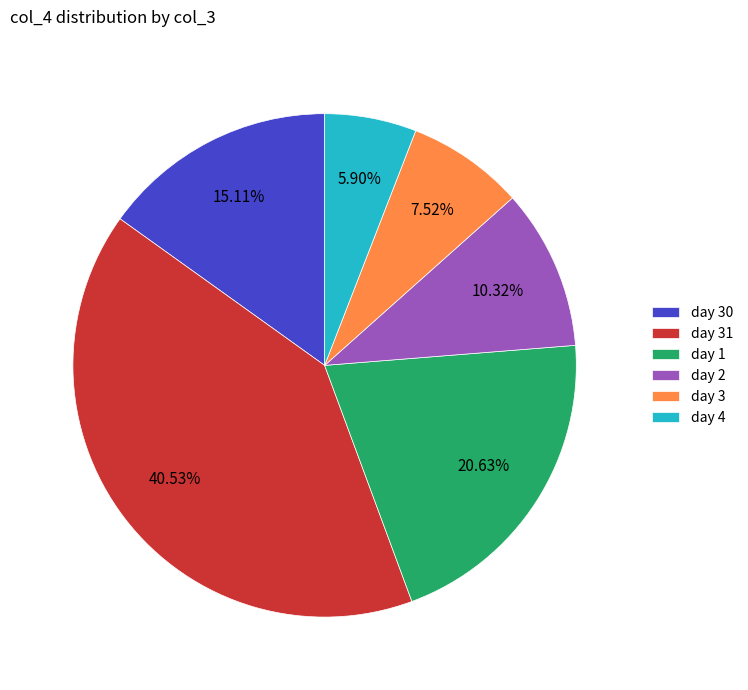

Is there any slice that represents more than half of the pie?

No